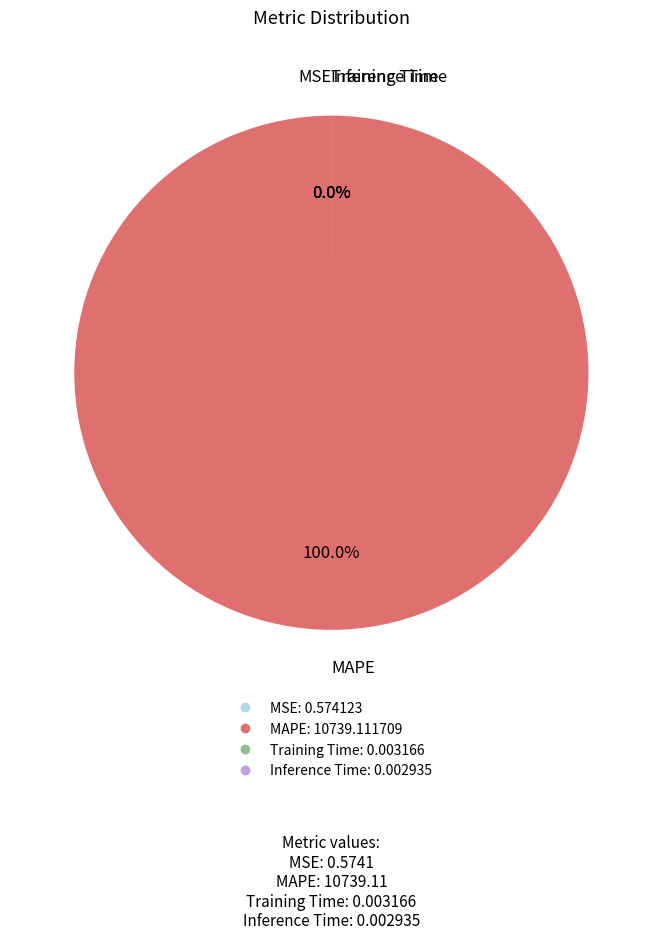

What is the total percentage of MAPE and Inference Time?

100.0%